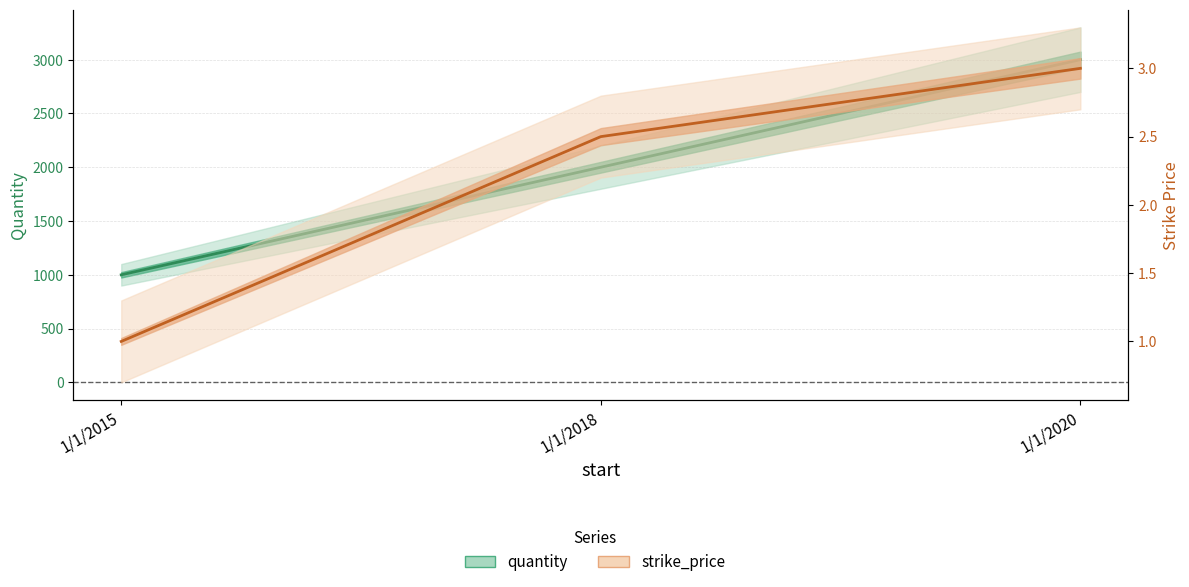

What is the difference between the second highest and minimum values in the strike_price series?

1.5